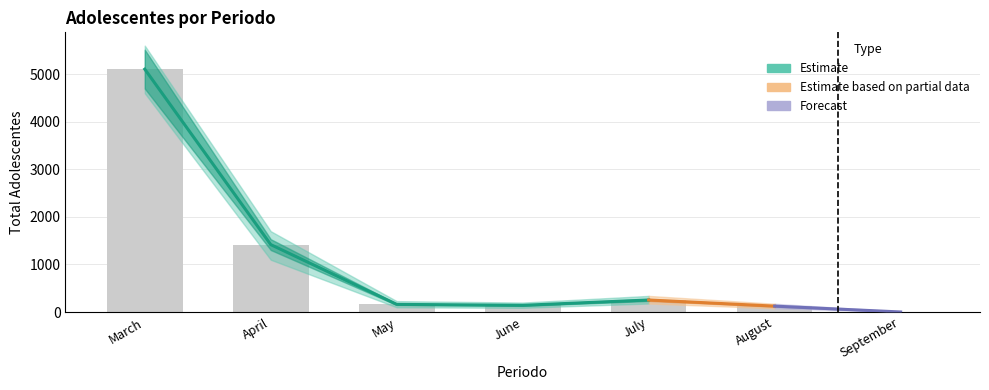

The value at July is 254. True or false?

True